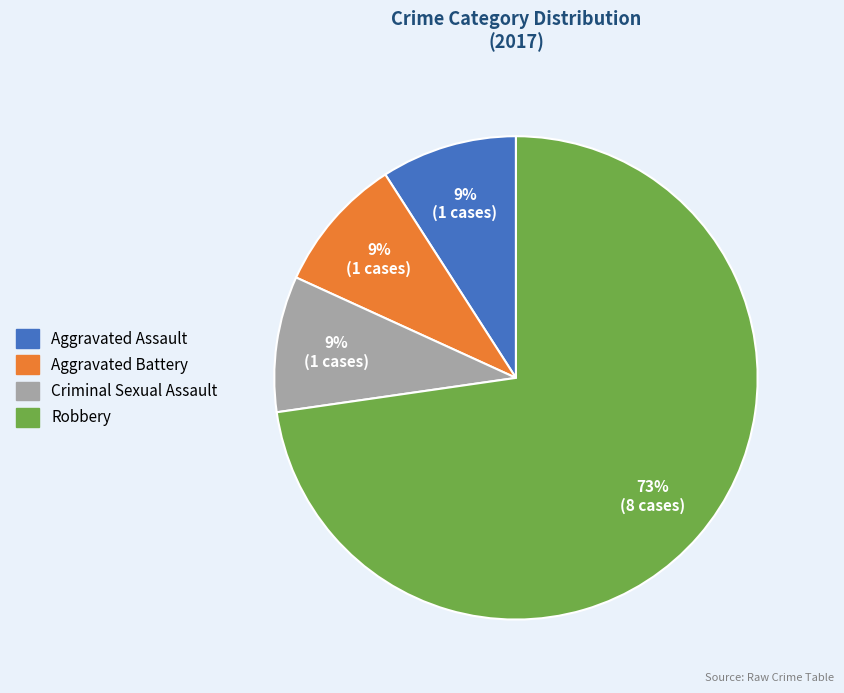

How many segments does this pie chart have?

4